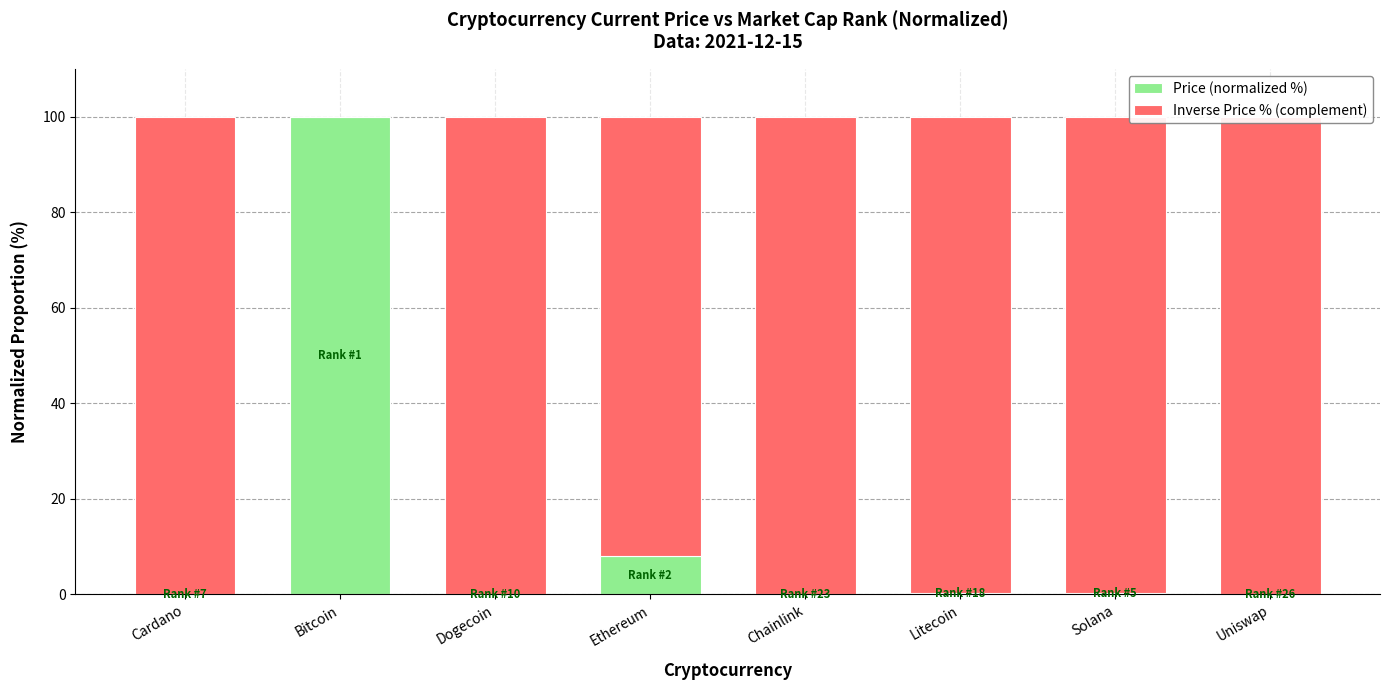

The Price (normalized %) series shows 0.0 at Cardano. True or false?

True